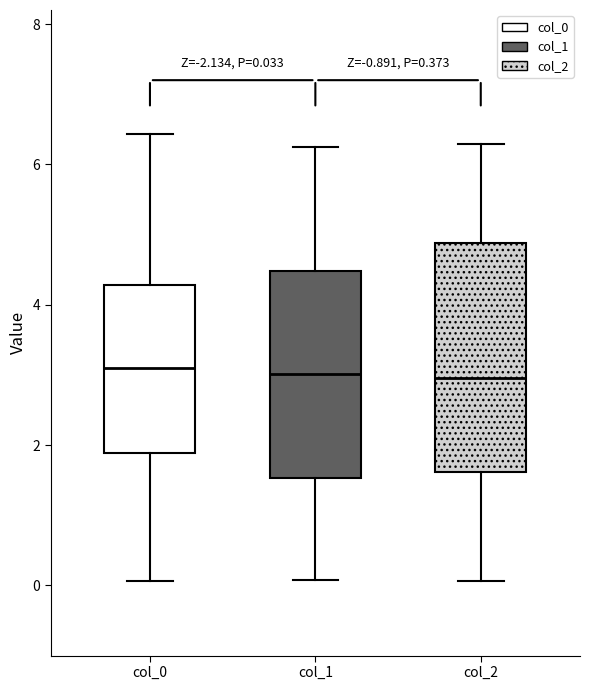

Comparing the boxes themselves (not the whiskers), which one is the tallest?

col_2